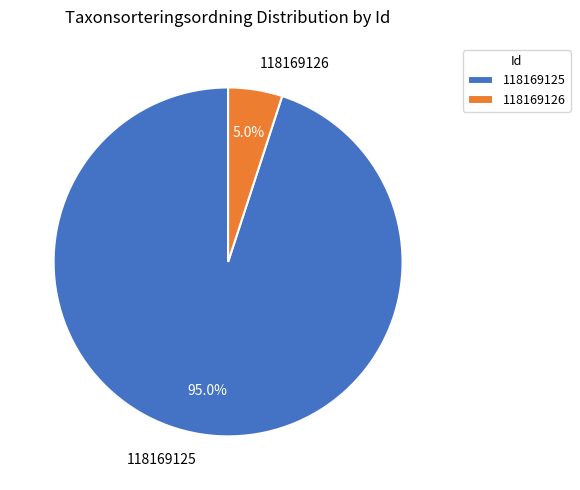

Approximately how many times larger is the value at 118169126 compared to 118169125?

0.1